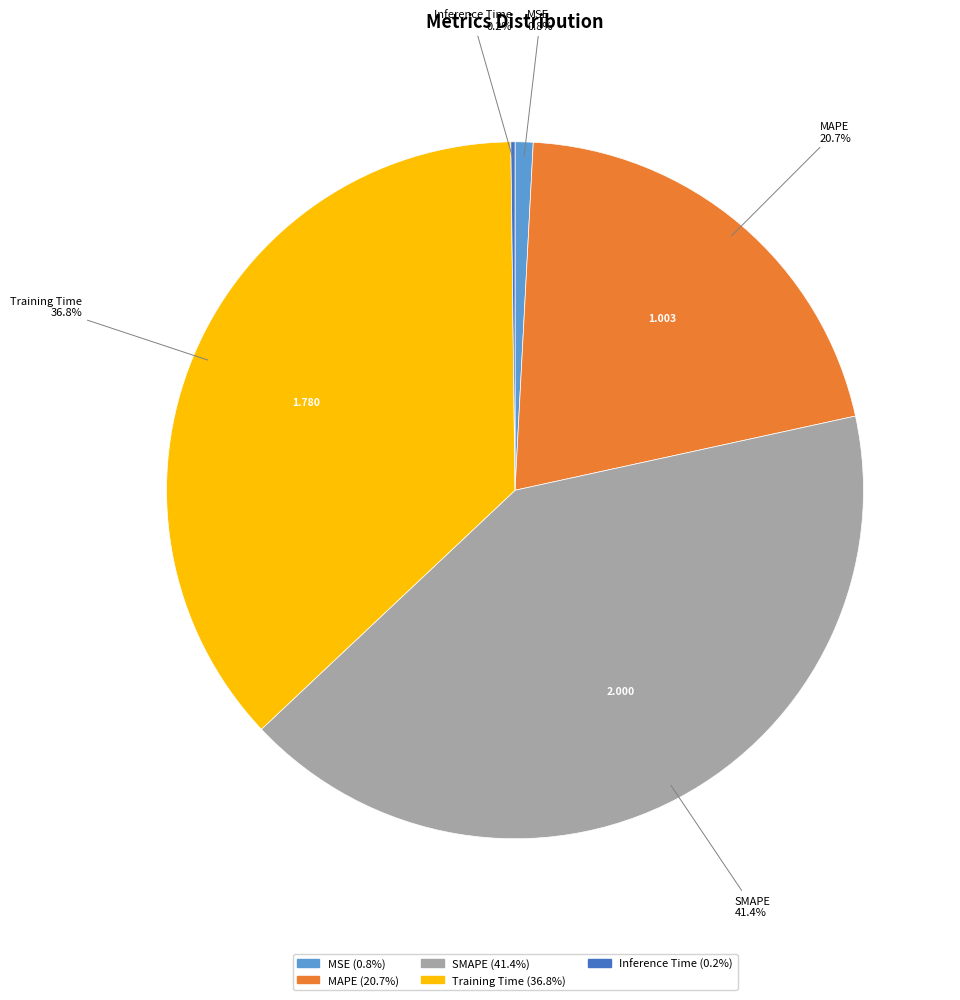

True or false: Training Time accounts for 43% of the total.

False